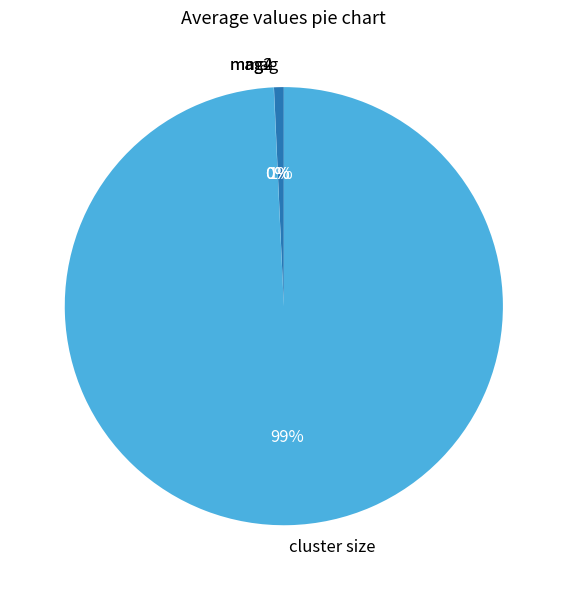

Is there any slice that represents more than half of the pie?

Yes